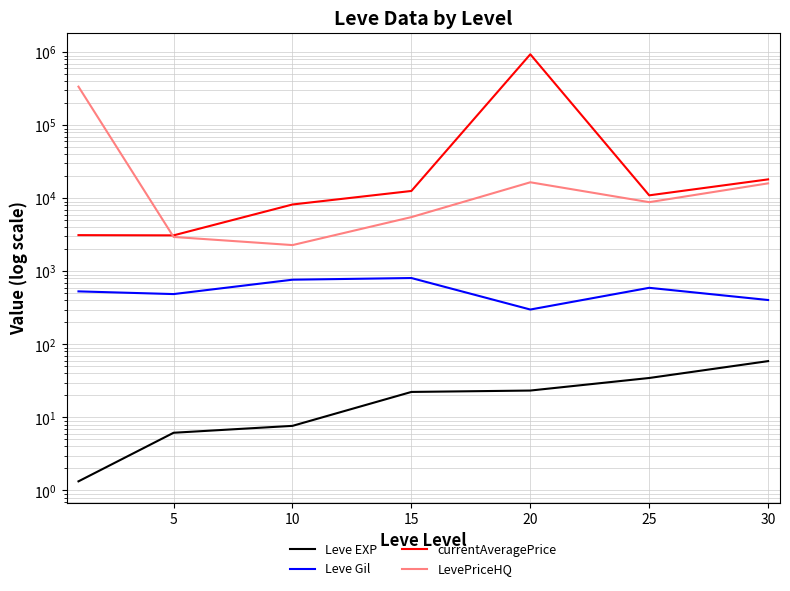

True or false: Leve EXP and Leve Gil intersect in this chart.

False